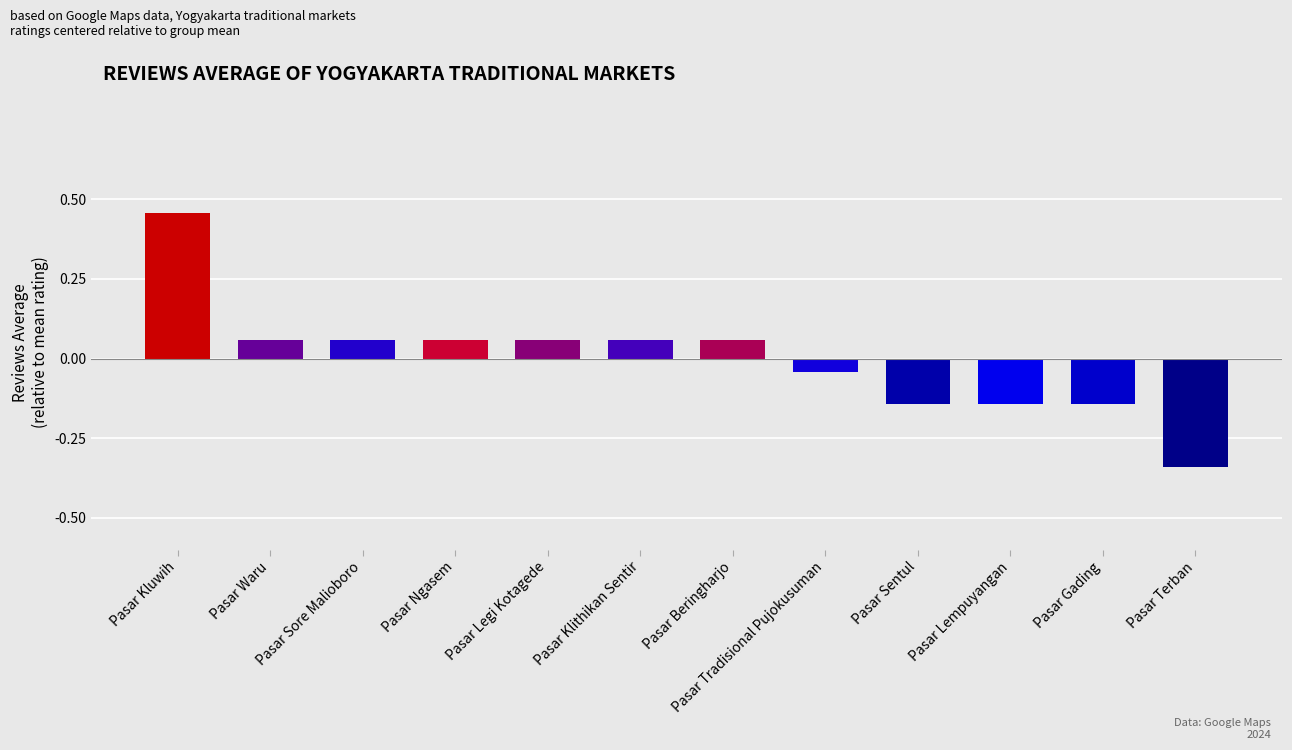

Where is the data nearest to the value 0?

Pasar Tradisional Pujokusuman